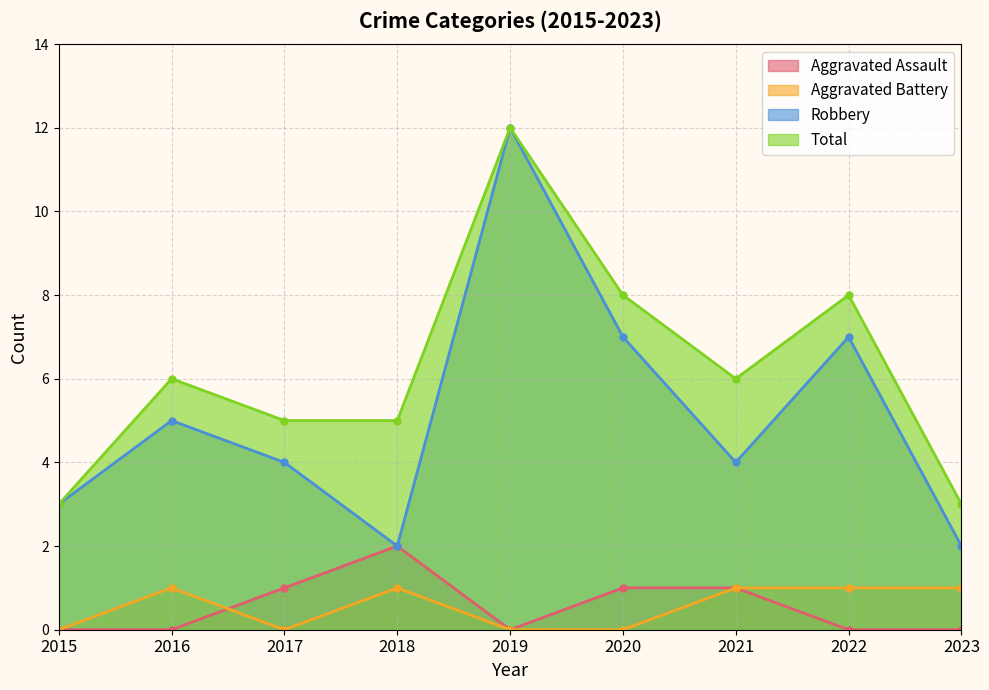

Which series changed the most between 2017 and 2022?

Robbery